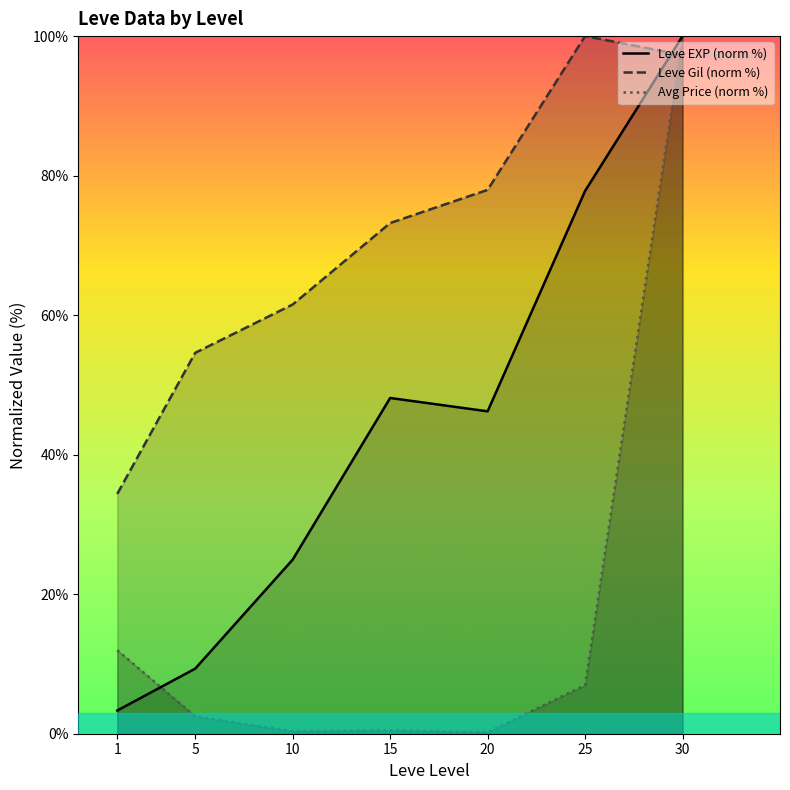

What is the difference between the highest and lowest values at 30?

2.7